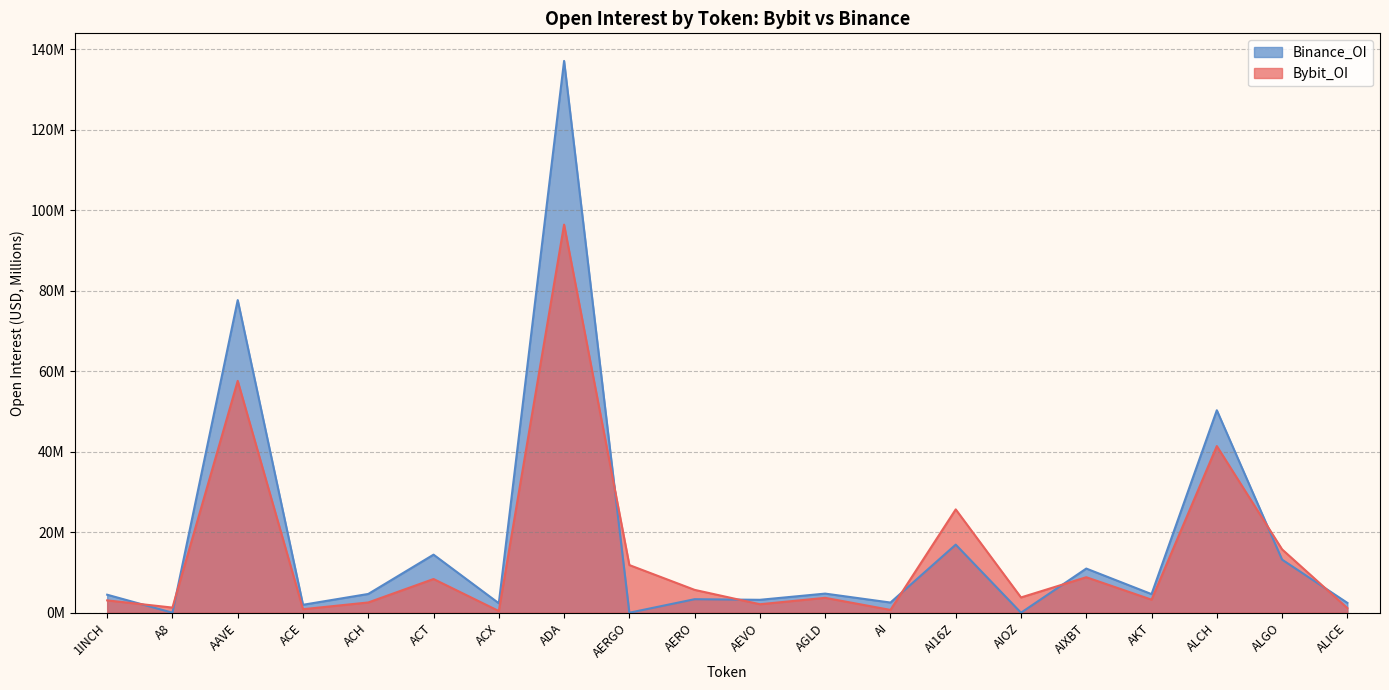

At which label does Binance_OI reach its minimum?

A8